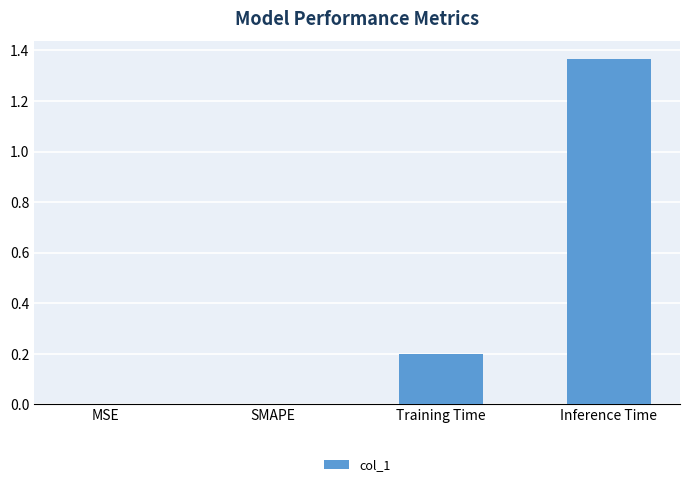

True or false: the data shows -0.5 at MSE.

False